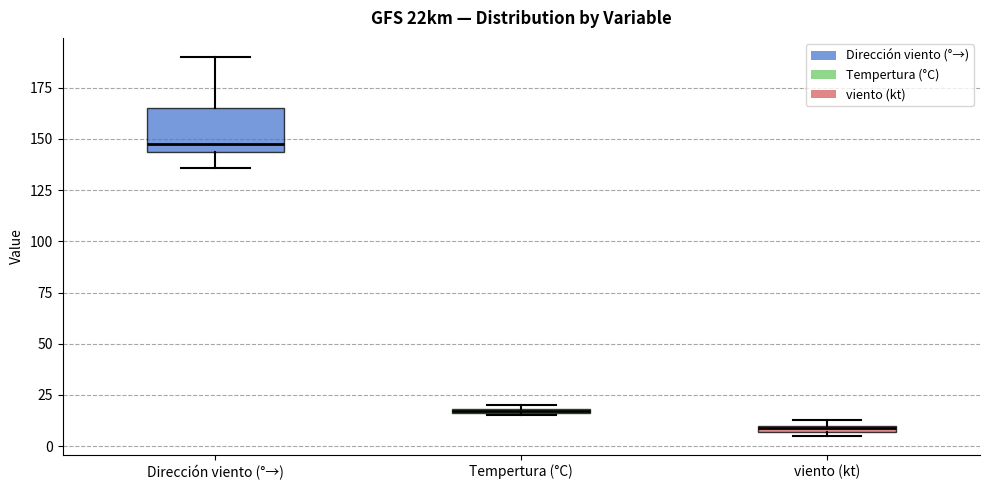

Comparing the boxes themselves (not the whiskers), which one is the tallest?

Dirección viento (°→)